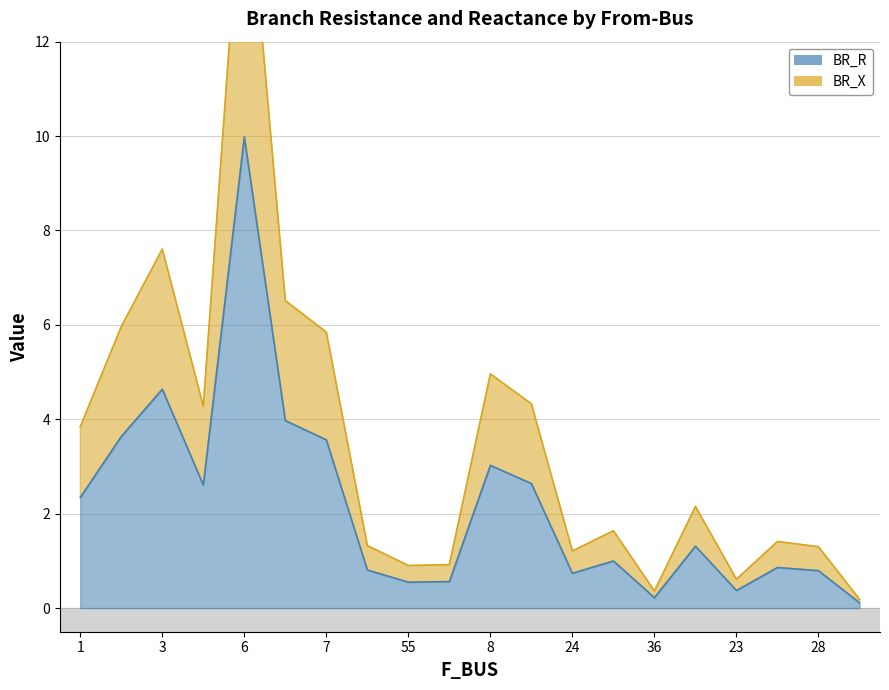

True or false: BR_X and BR_R intersect in this chart.

False